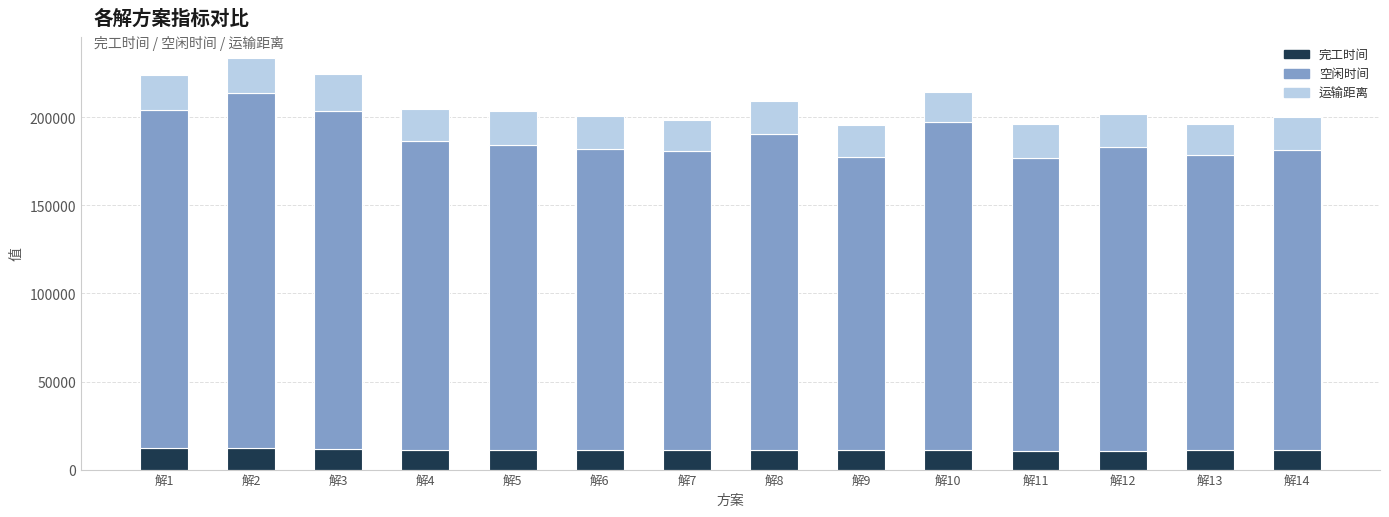

What is the total value across all series at 解14?

200413.7